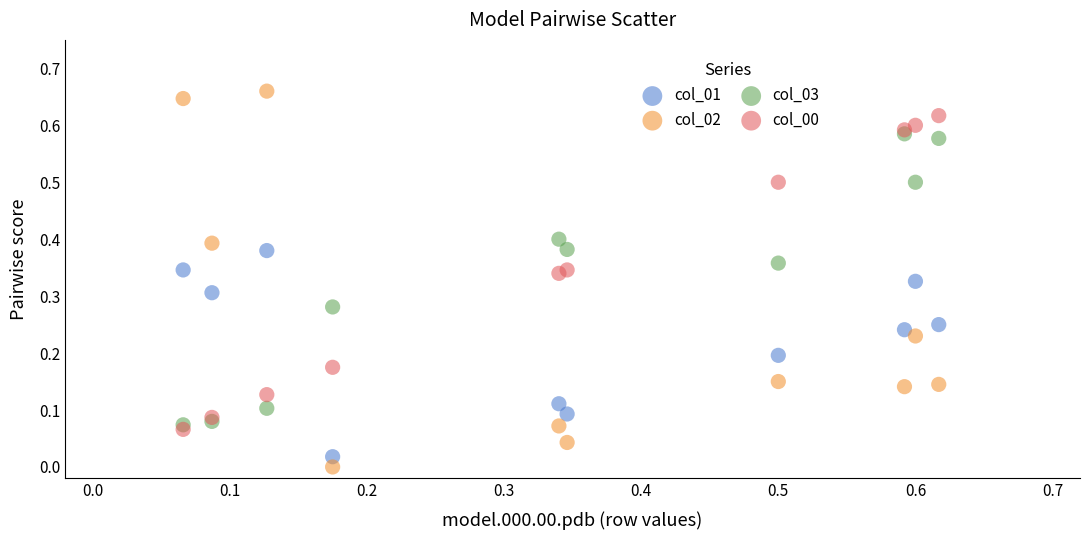

What are all the series names shown in the legend?

col_01, col_02, col_03, col_00